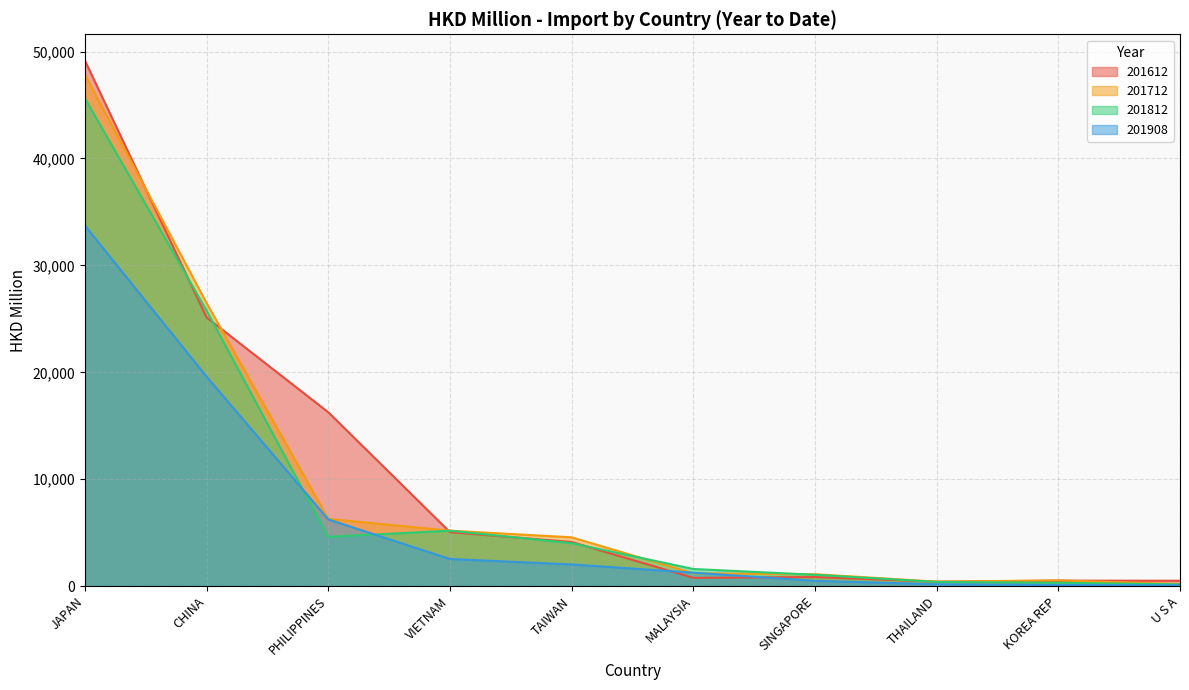

Reading right to left, list all the values displayed in this chart.

201612: U S A=503.5	KOREA REP=511.6	THAILAND=412.4	SINGAPORE=848.4	MALAYSIA=773.6	TAIWAN=4128.7	VIETNAM=5050.4	PHILIPPINES=16264.9	CHINA=25131.1	JAPAN=49159.6
201712: U S A=187.3	KOREA REP=537.1	THAILAND=417.0	SINGAPORE=1114.4	MALAYSIA=1200.2	TAIWAN=4564.5	VIETNAM=5187.3	PHILIPPINES=6287.3	CHINA=26481.4	JAPAN=47833.9
201812: U S A=161.6	KOREA REP=315.1	THAILAND=394.4	SINGAPORE=1059.3	MALAYSIA=1602.9	TAIWAN=4016.1	VIETNAM=5183.9	PHILIPPINES=4611.1	CHINA=25777.7	JAPAN=45623.3
201908: U S A=72.1	KOREA REP=104.8	THAILAND=173.5	SINGAPORE=493.4	MALAYSIA=1258.7	TAIWAN=2027.0	VIETNAM=2537.7	PHILIPPINES=6241.0	CHINA=19596.2	JAPAN=33723.0